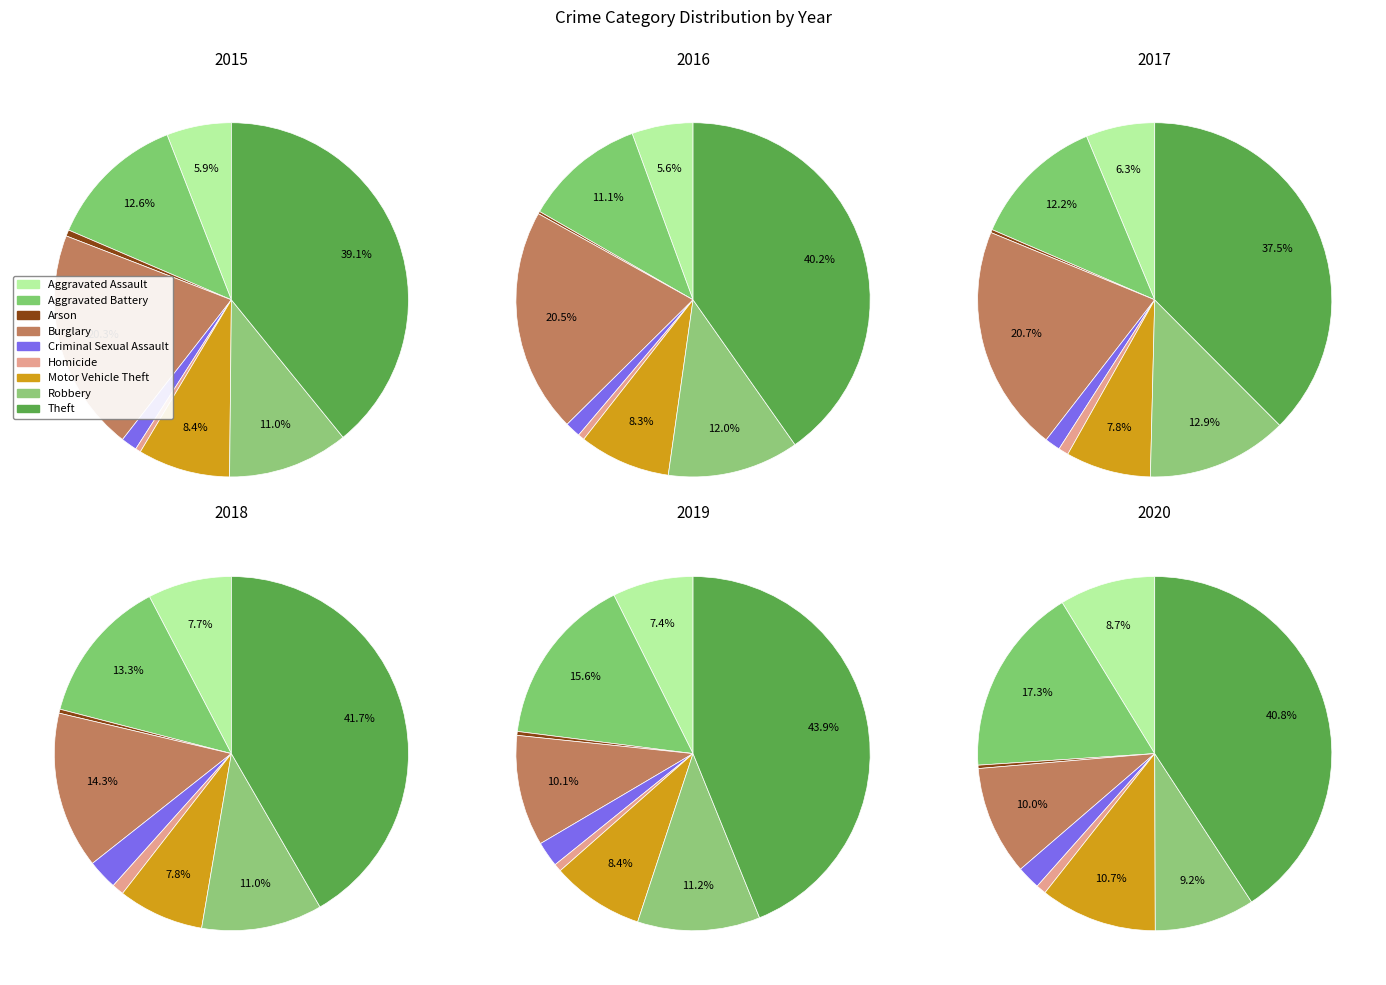

Which category has the biggest portion of the pie?

Theft